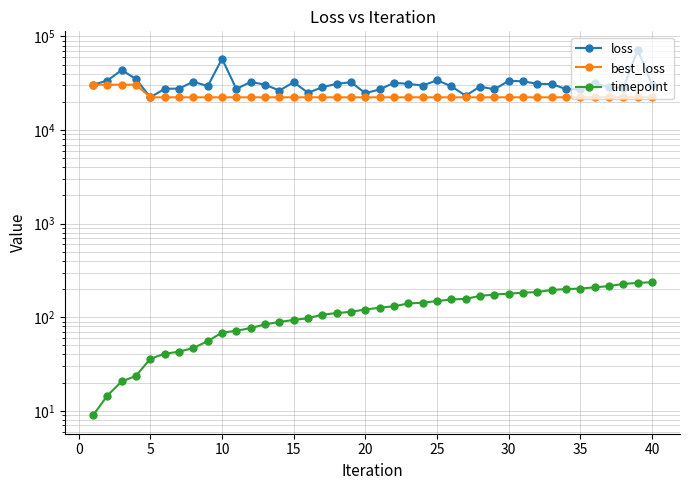

Is this an area chart (filled region under the line)?

No